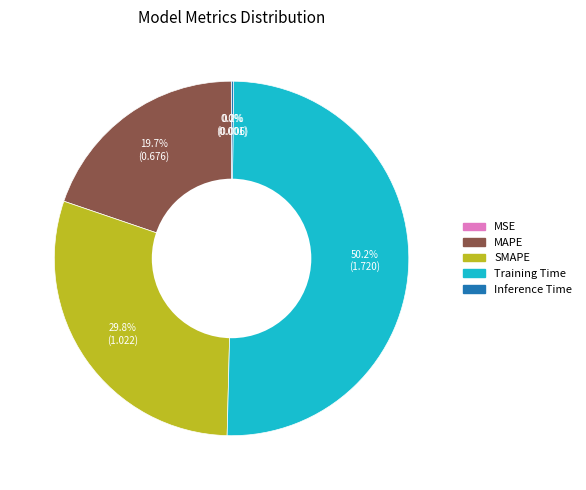

Which has a higher value, MAPE or SMAPE?

SMAPE